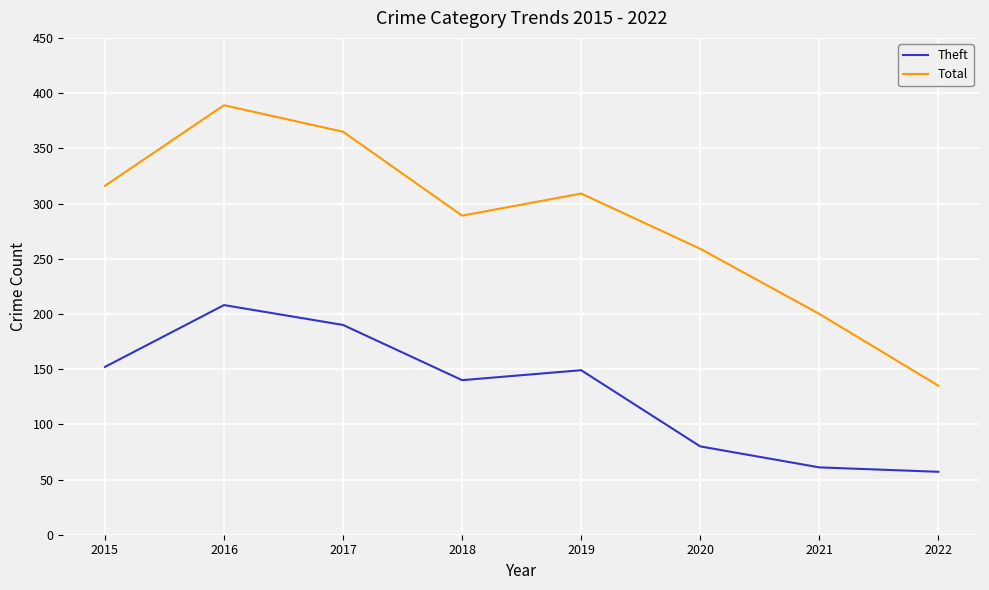

What is the difference between the Total values at 2016 and 2022?

254